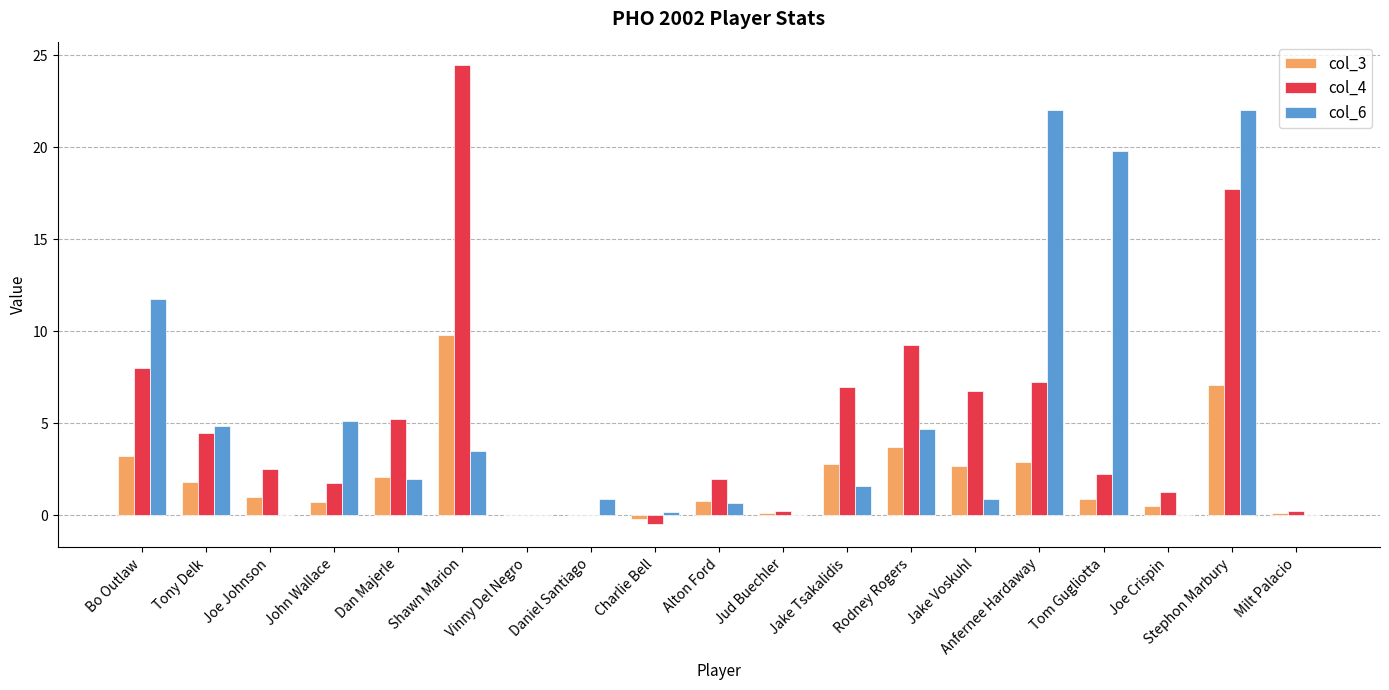

What is the approximate value of col_6 at Rodney Rogers?

4.7